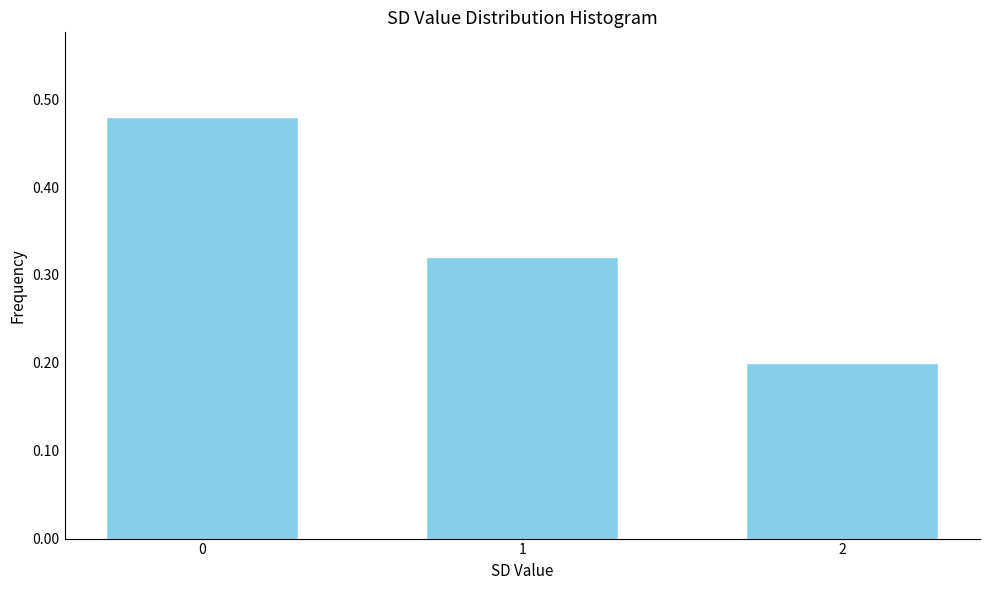

The value at 2 is 0.1. True or false?

False